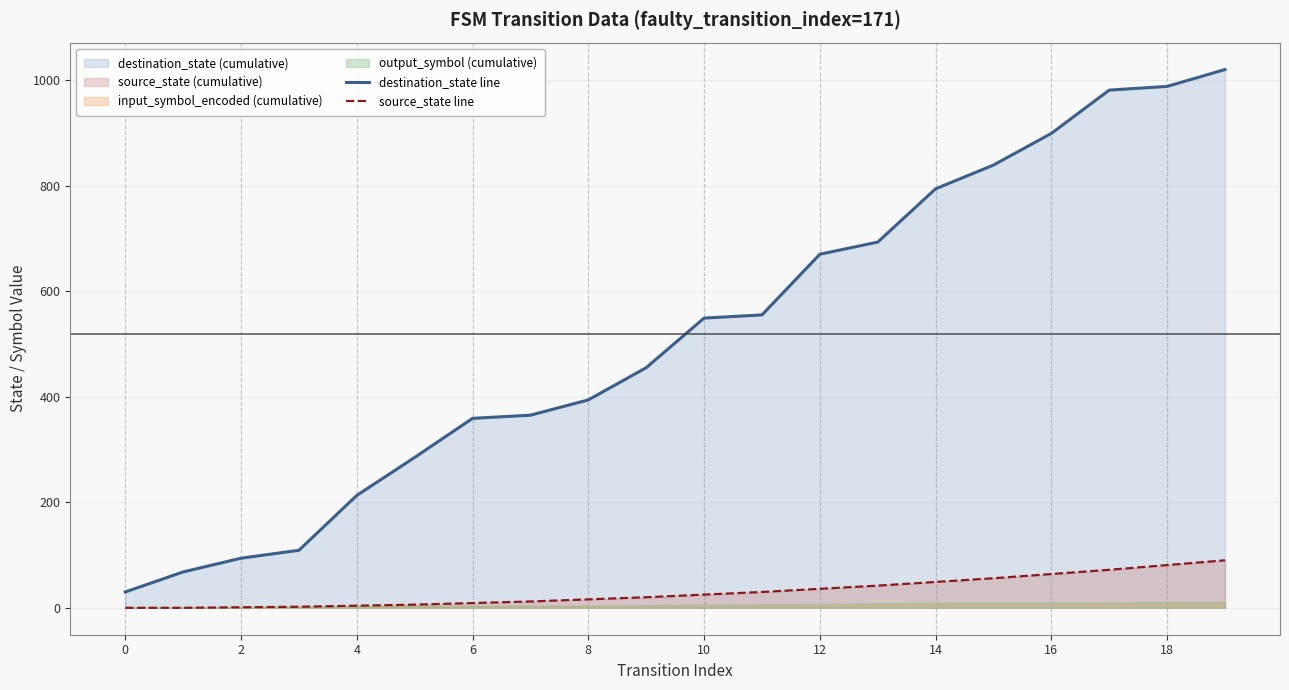

What is the value of the source_state line point at the 12th from the left?

30